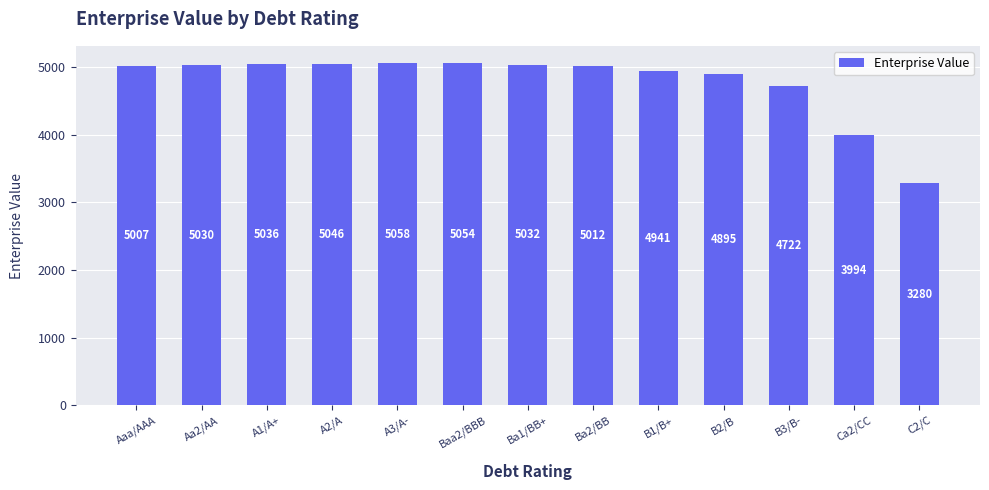

At which category does the chart reach its minimum across all series?

C2/C